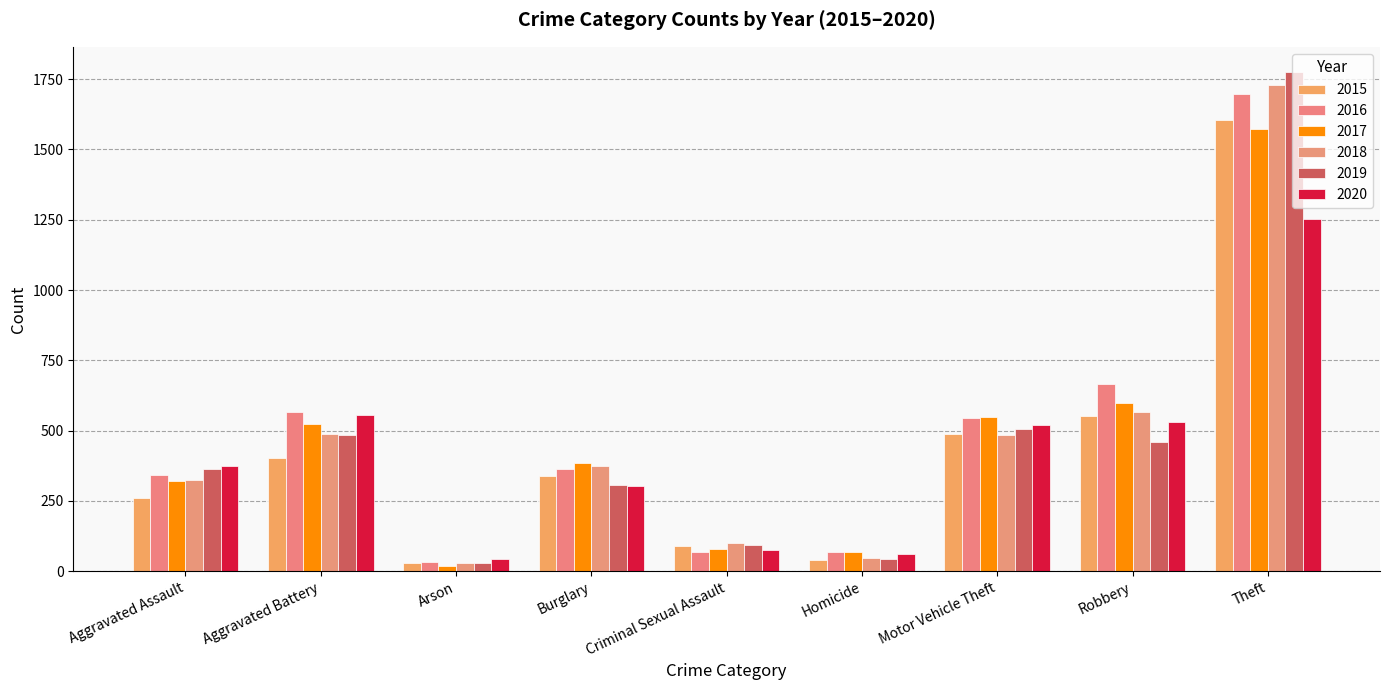

What is the approximate value of 2020 at Criminal Sexual Assault, to the nearest 10?

80